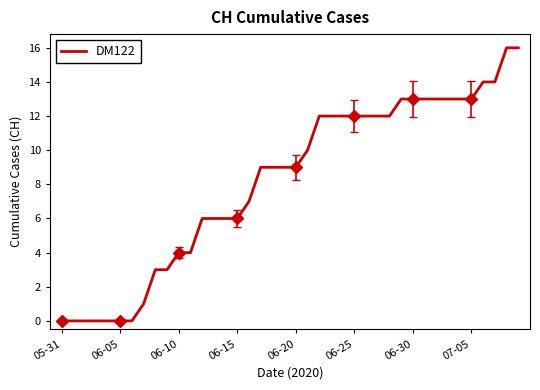

The chart shows a value of 7 at 06-20. True or false?

False